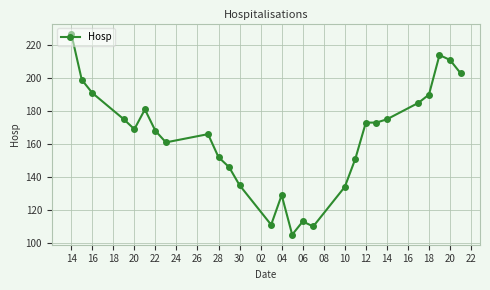

What is the sum of all values?

4447